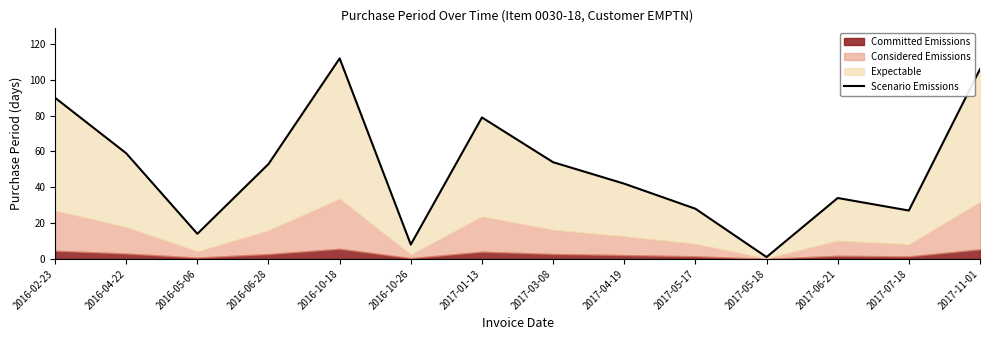

List the labels in order of value, smallest first.

2017-05-18, 2016-10-26, 2016-05-06, 2017-07-18, 2017-05-17, 2017-06-21, 2017-04-19, 2016-06-28, 2017-03-08, 2016-04-22, 2017-01-13, 2016-02-23, 2017-11-01, 2016-10-18